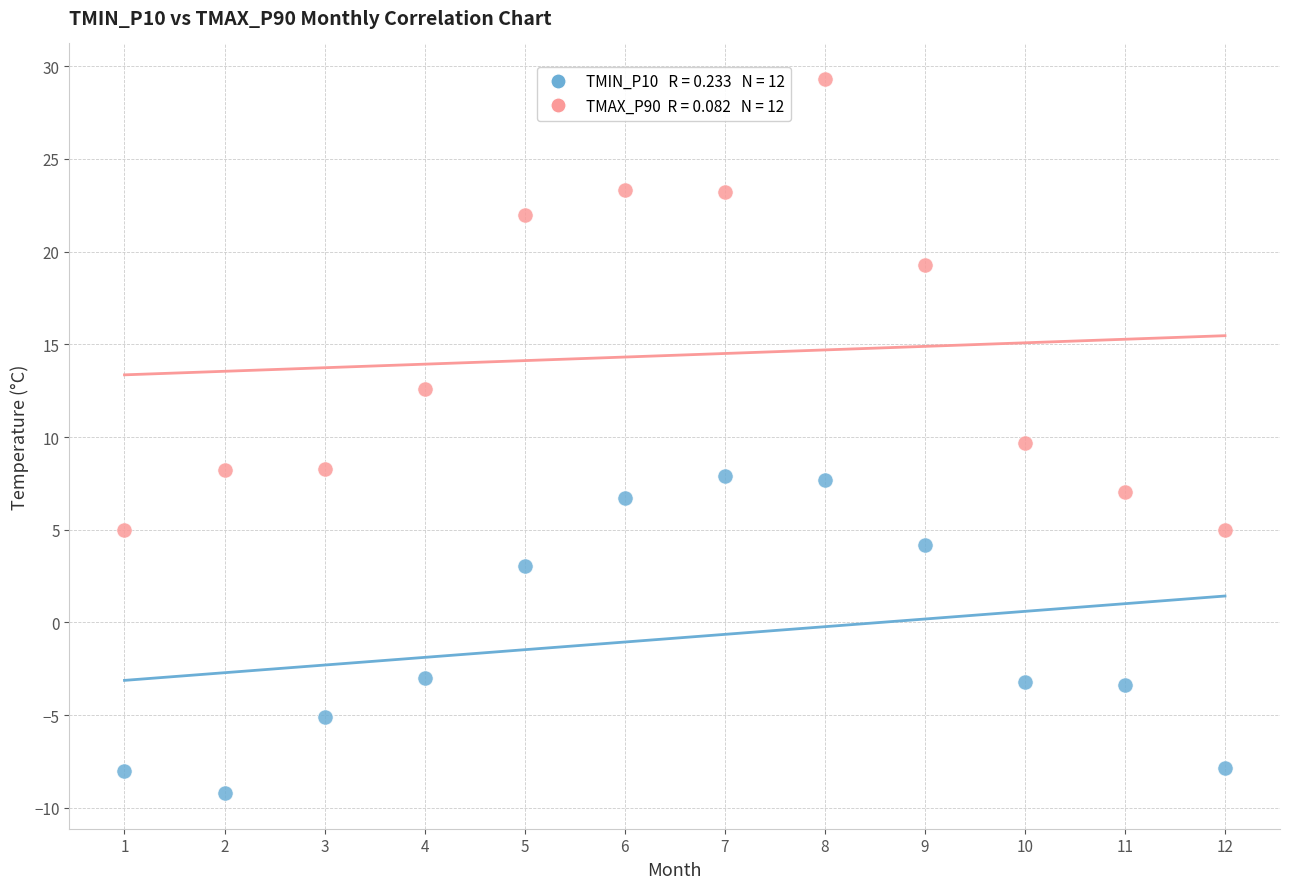

Across all data points, what is the range of X values (max minus min)?

11.0